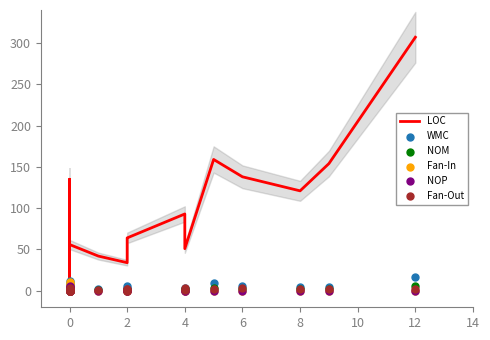

At how many categories does at least one series exceed 16?

20